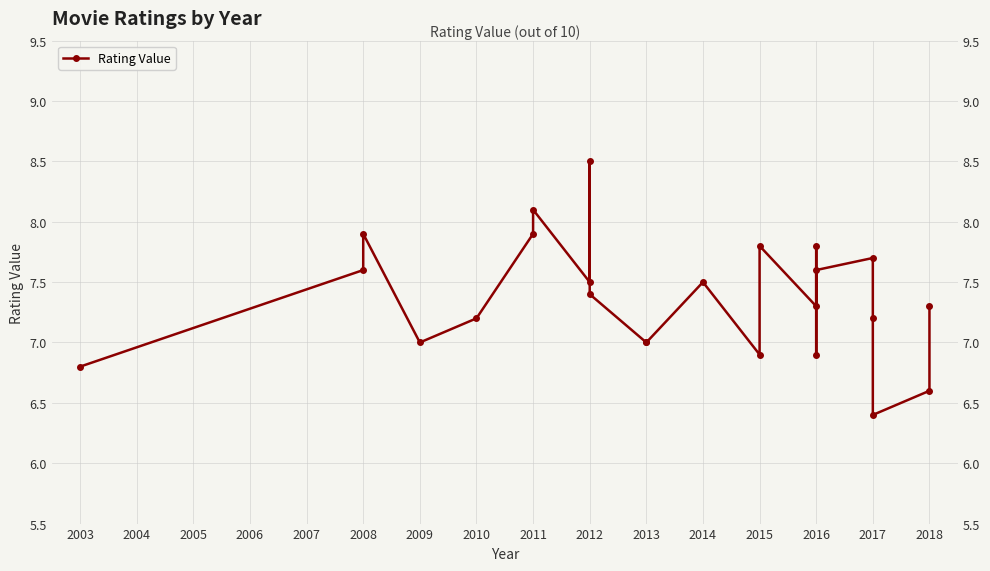

What is the difference between the values at 2010 and 2014?

0.3